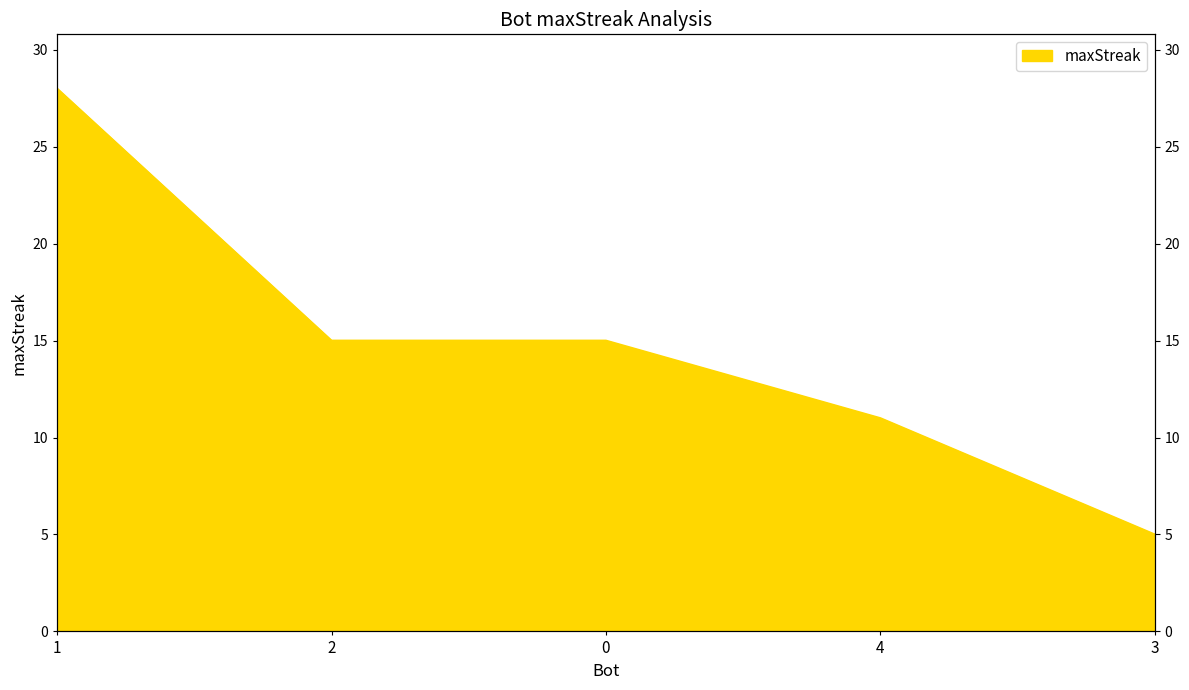

At which label is the value closest to 16?

2